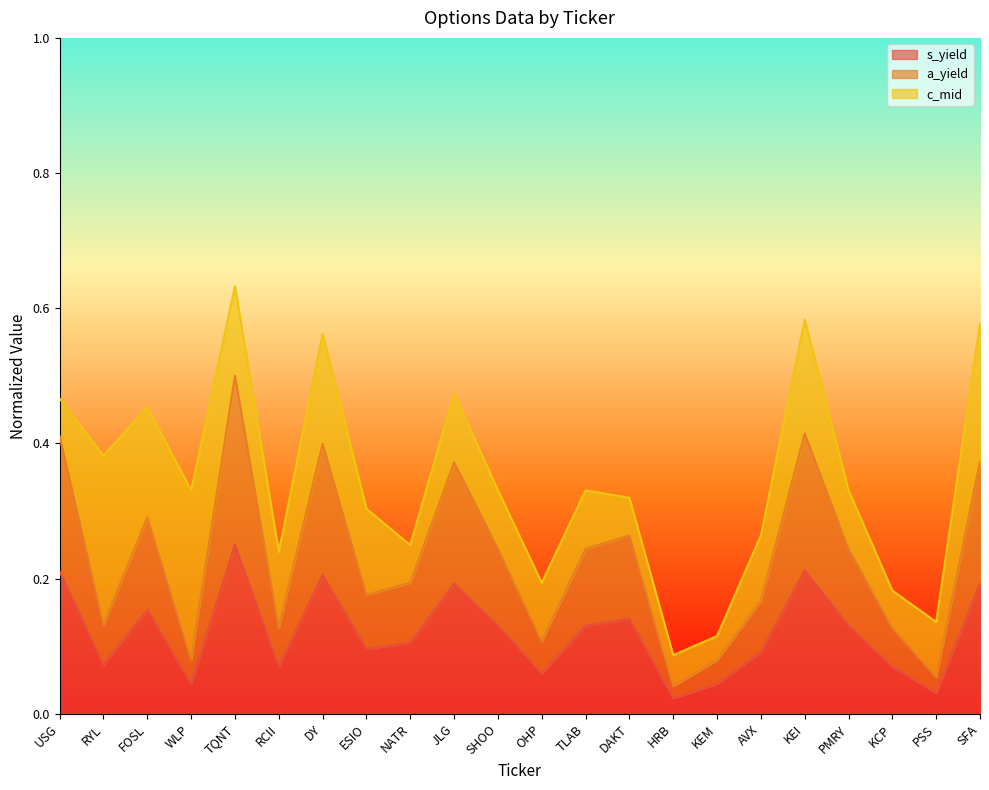

True or false: s_yield and a_yield cross at least once.

False